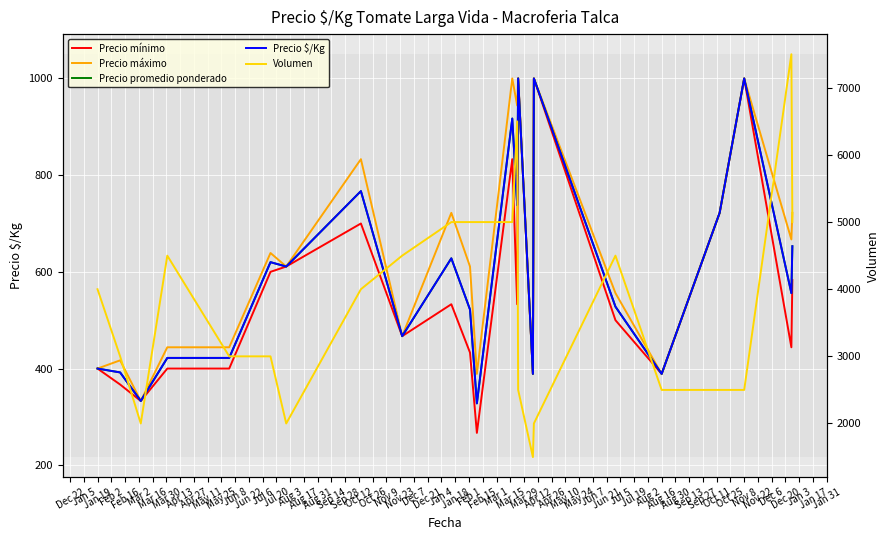

True or false: Precio mínimo and Precio máximo cross at least once.

False